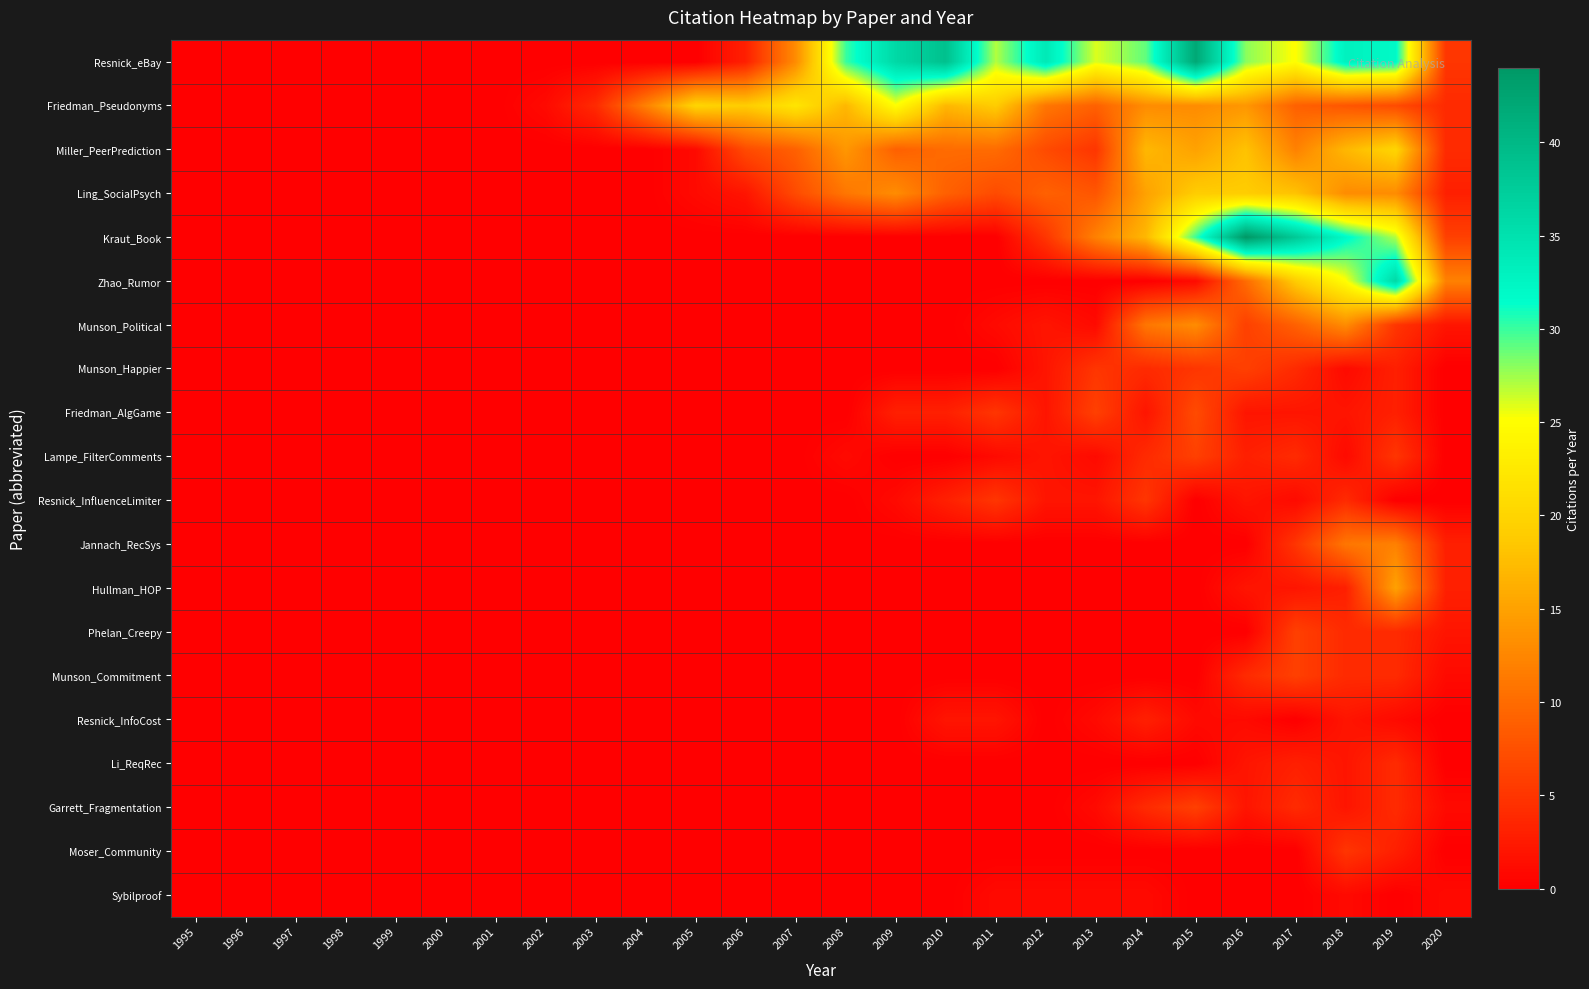

At which category is the sum across all series the highest?

2019